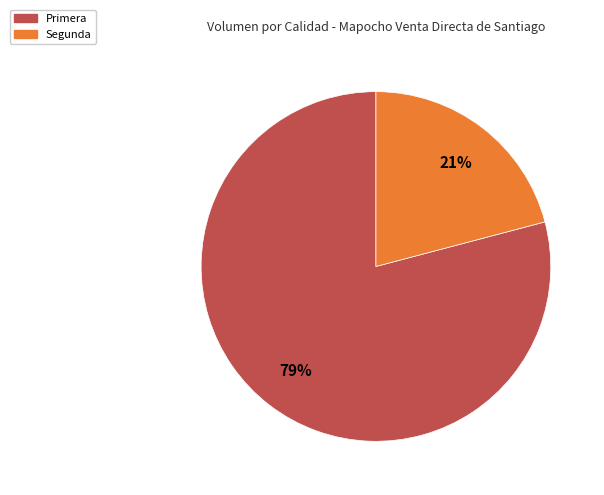

To the nearest percent, what is the average slice percentage?

50%